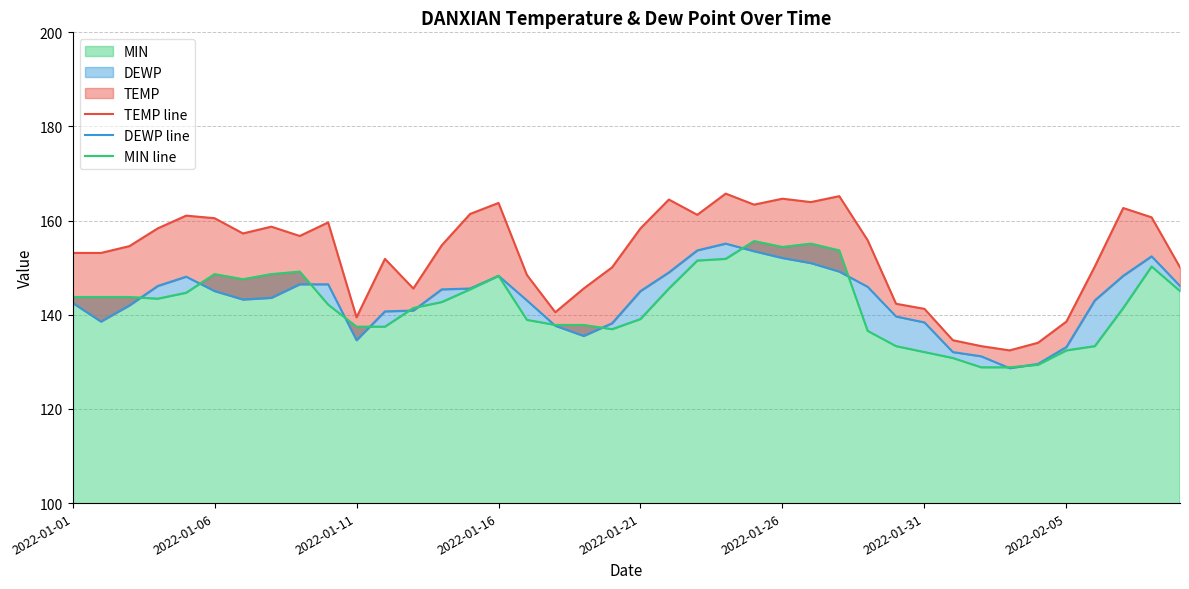

At how many categories does at least one series exceed 145?

31